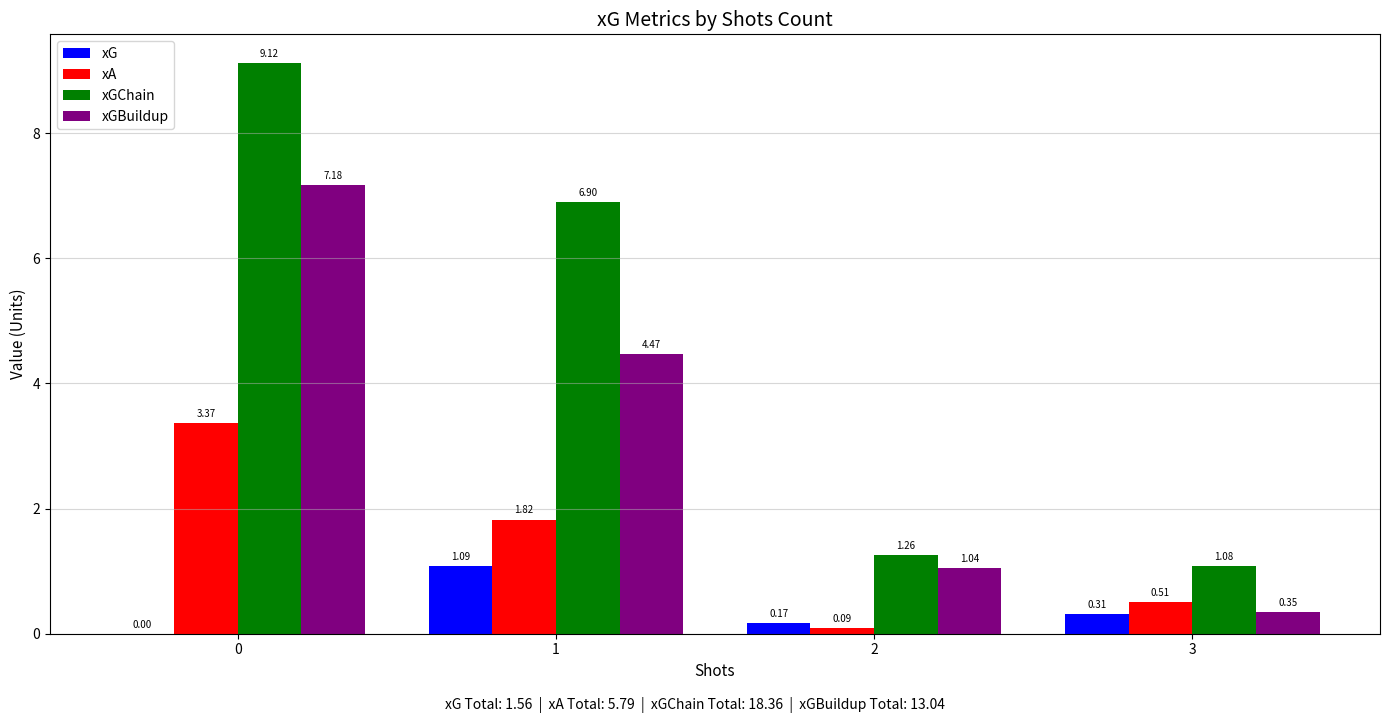

What is the average value of the xGChain series?

4.6